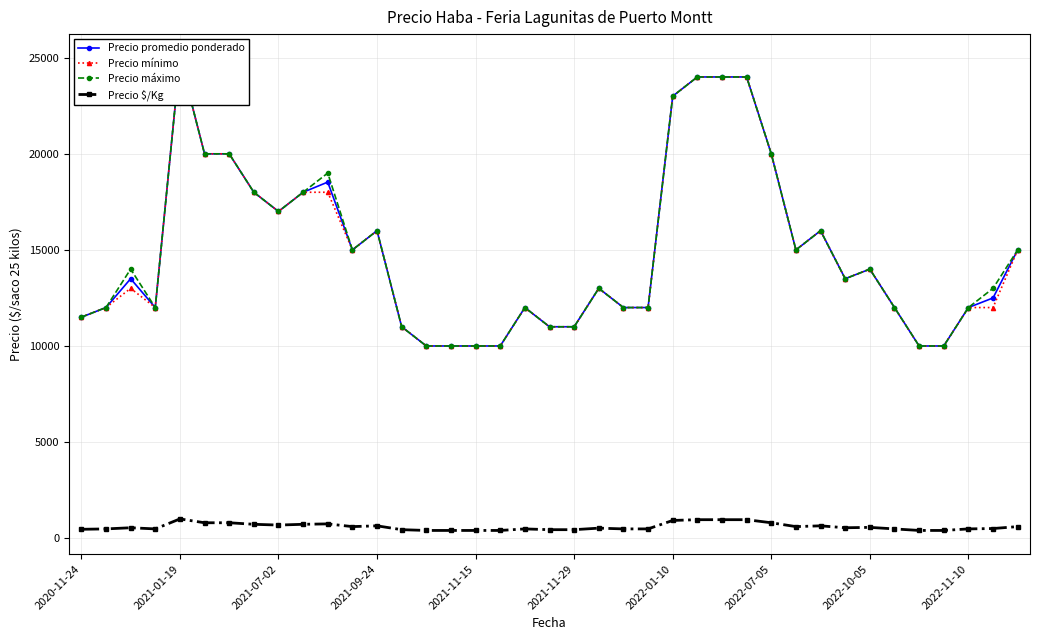

What position from the right is 38?

1